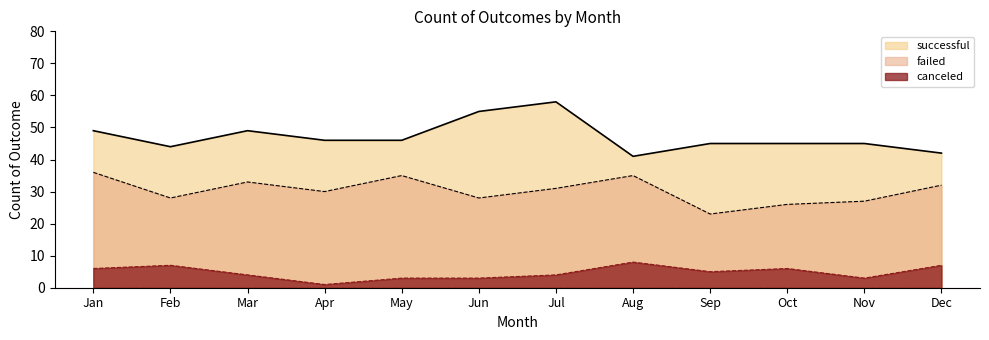

Where does the successful series first go above 46?

Jan